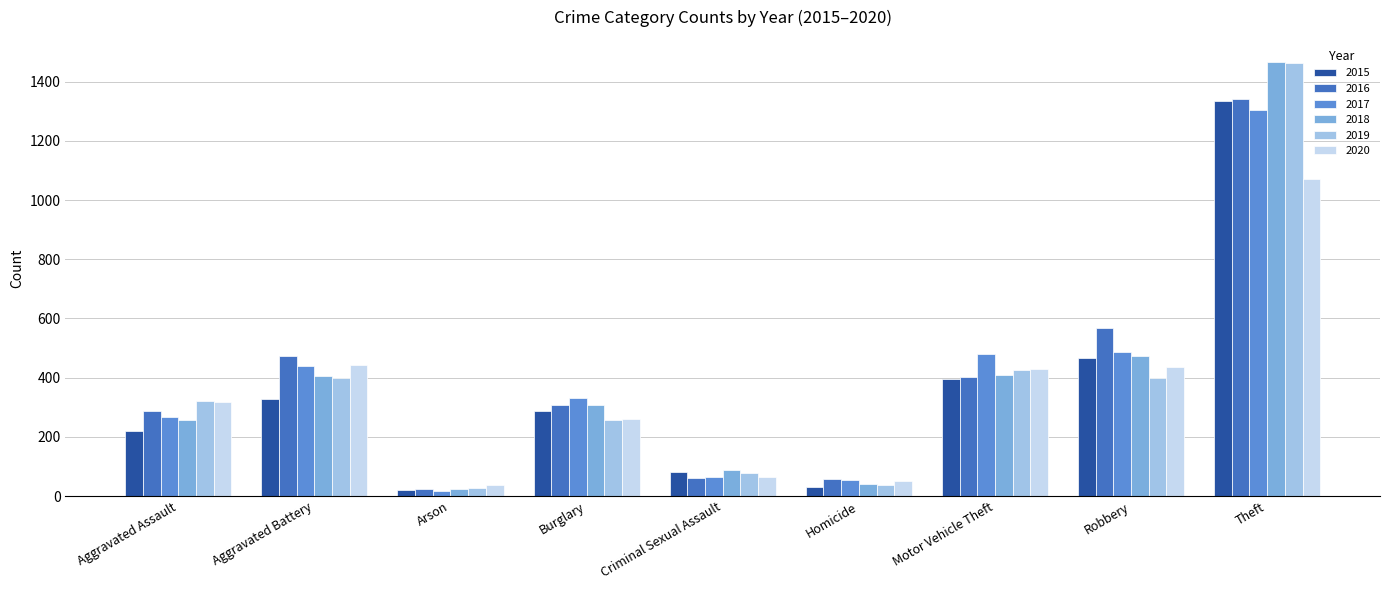

How many bars are there in total?

54